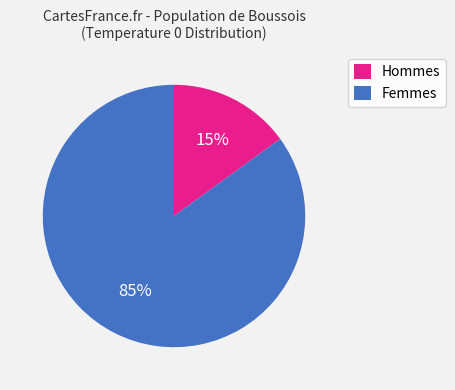

True or false: Femmes accounts for 85% of the total.

True